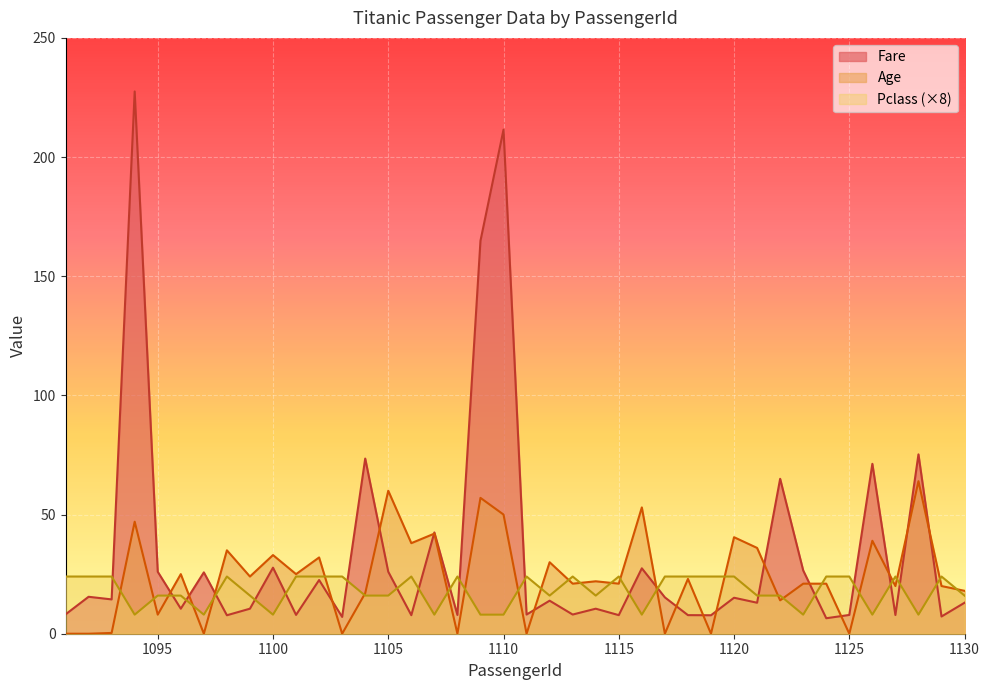

Which category has the lowest value in the Pclass series?

1094